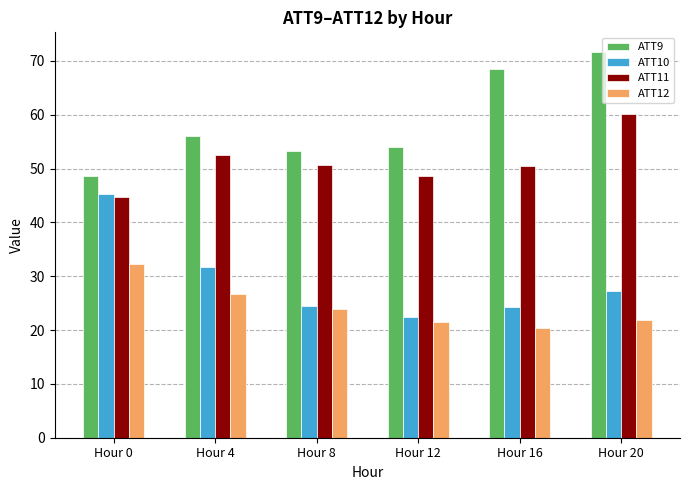

What is the value of the ATT12 bar at the 2nd from the left?

26.8